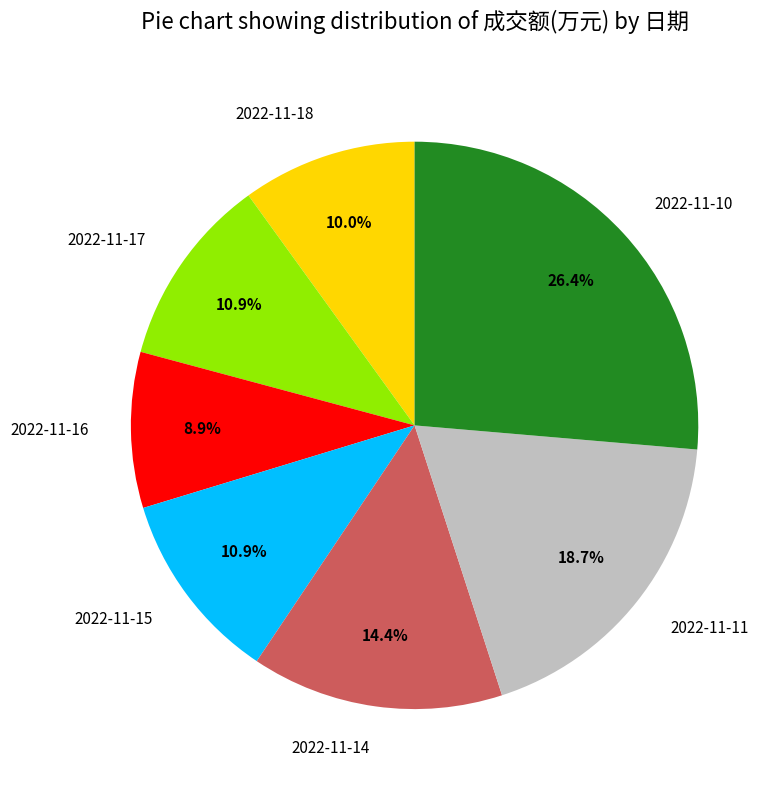

Which has a higher value, 2022-11-18 or 2022-11-15?

2022-11-15